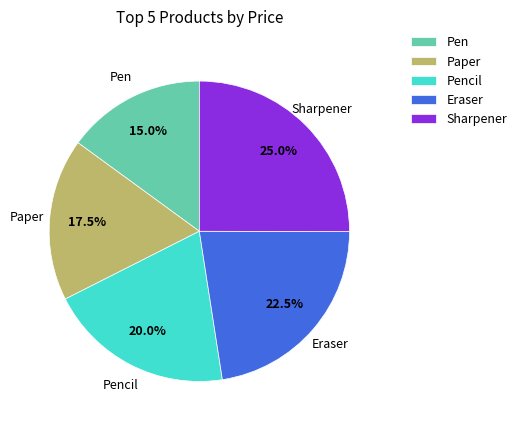

To the nearest percent, what portion does Pencil represent?

20%